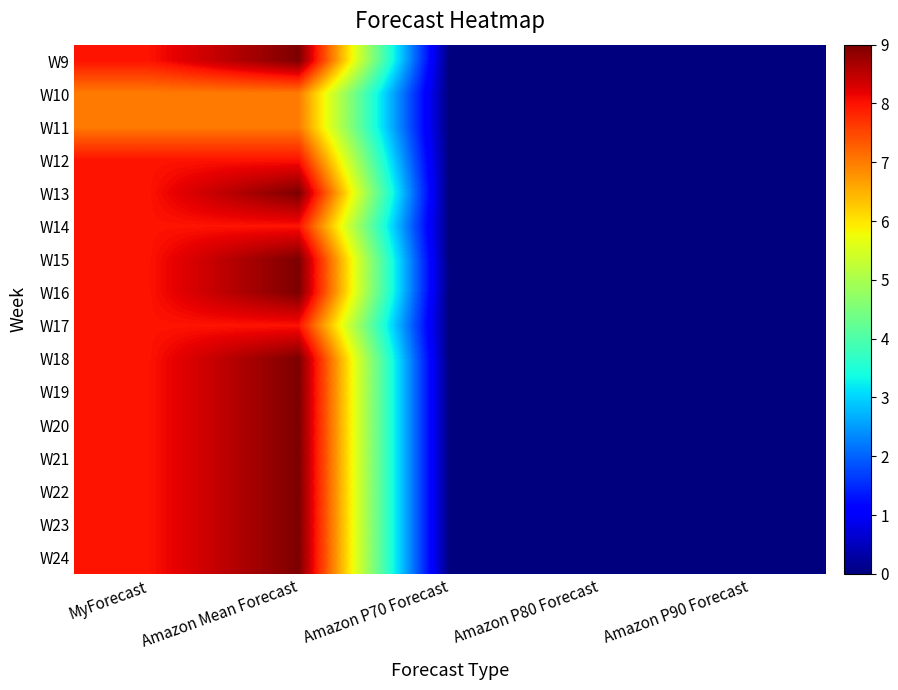

Which has a higher value, Amazon P80 Forecast or Amazon P90 Forecast?

Amazon P80 Forecast